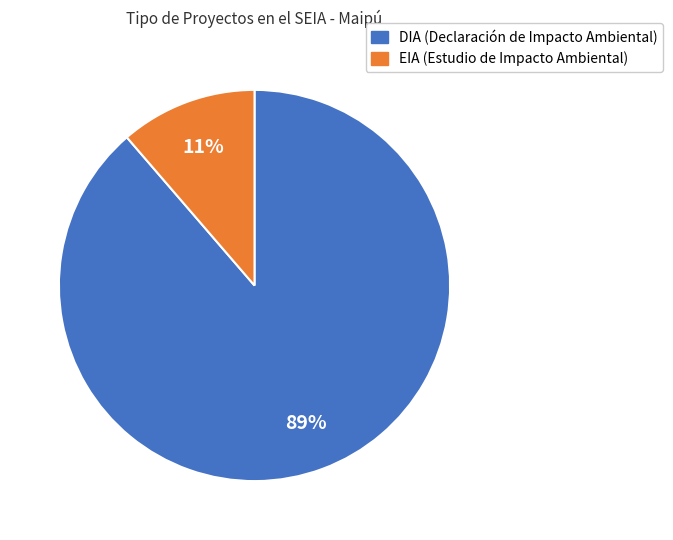

Is there any slice that represents more than half of the pie?

Yes